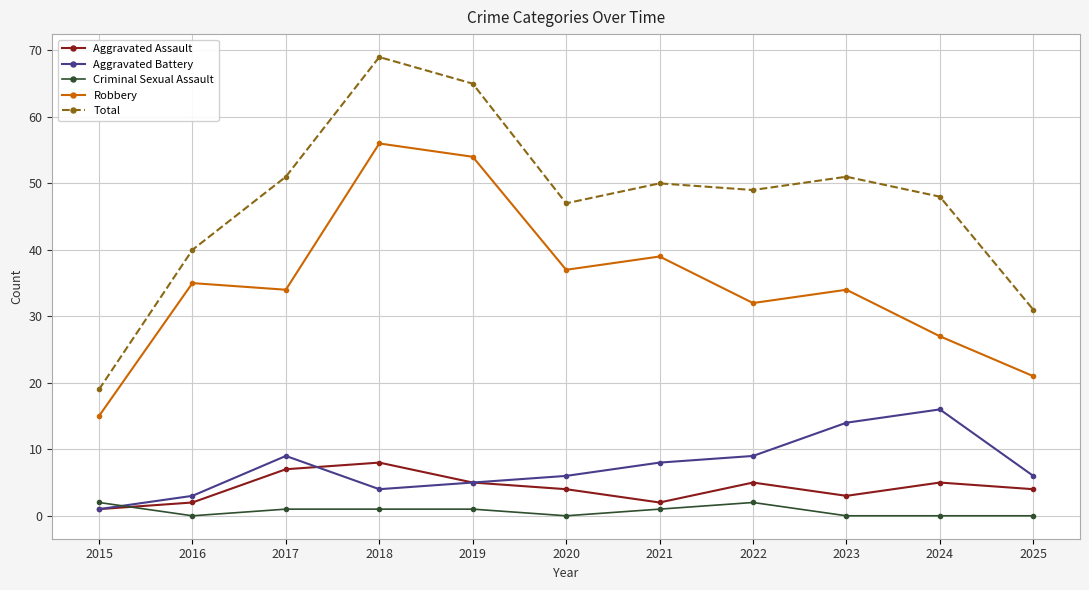

At which category is the sum across all series the highest?

2018